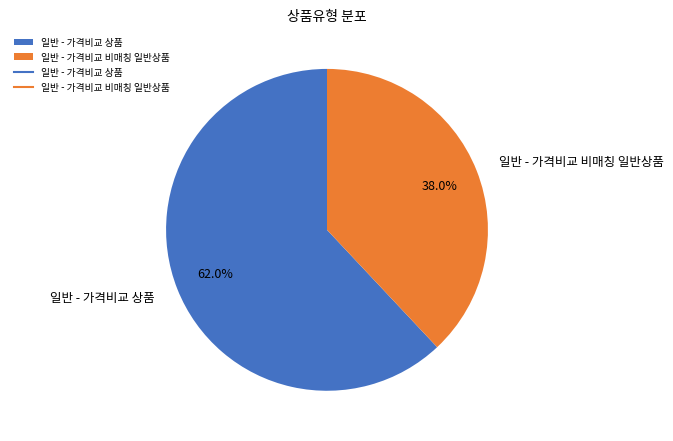

True or false: 일반 - 가격비교 비매칭 일반상품 accounts for 38% of the total.

True